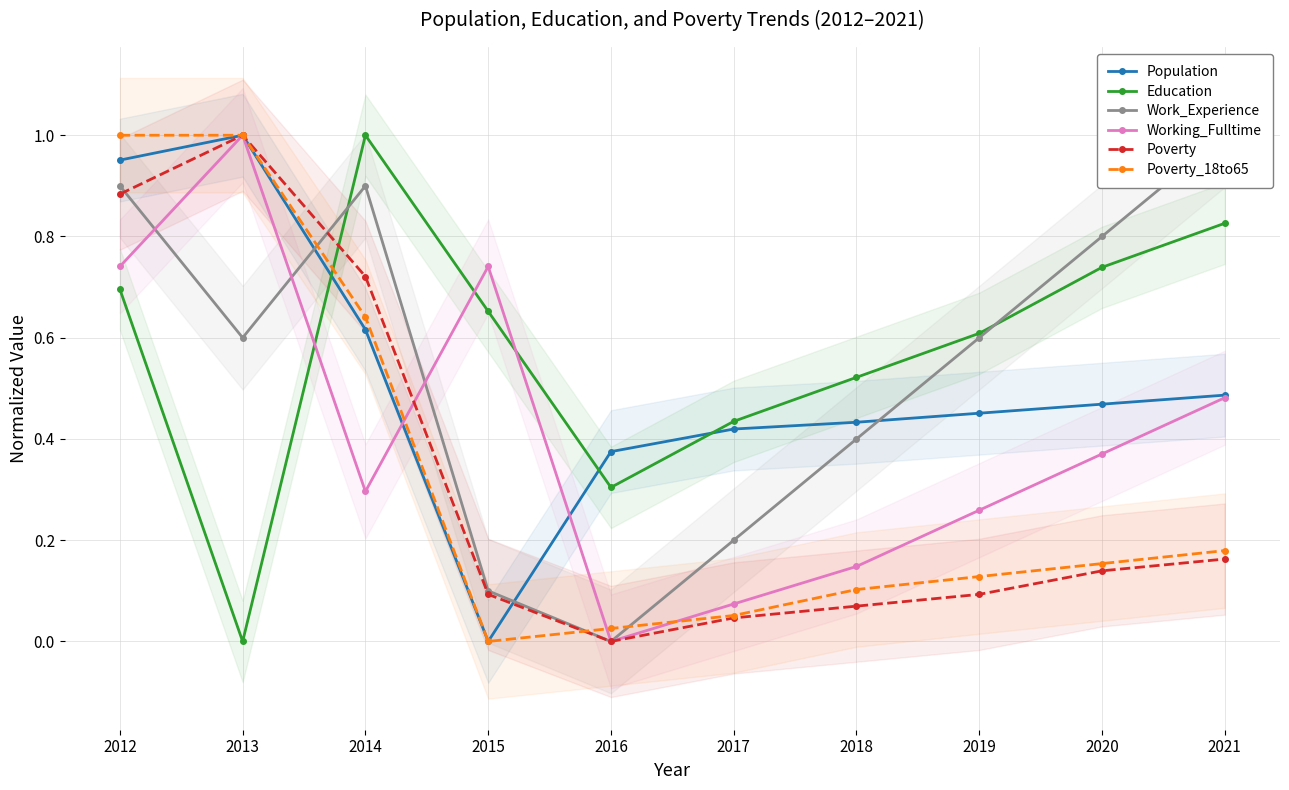

Reading left to right, what are all the values shown in this chart?

Population: 1.0	1.0	0.6	0.0	0.4	0.4	0.4	0.5	0.5	0.5
Education: 0.7	0.0	1.0	0.7	0.3	0.4	0.5	0.6	0.7	0.8
Work_Experience: 0.9	0.6	0.9	0.1	0.0	0.2	0.4	0.6	0.8	1.0
Working_Fulltime: 0.7	1.0	0.3	0.7	0.0	0.1	0.1	0.3	0.4	0.5
Poverty: 0.9	1.0	0.7	0.1	0.0	0.0	0.1	0.1	0.1	0.2
Poverty_18to65: 1.0	1.0	0.6	0.0	0.0	0.1	0.1	0.1	0.2	0.2